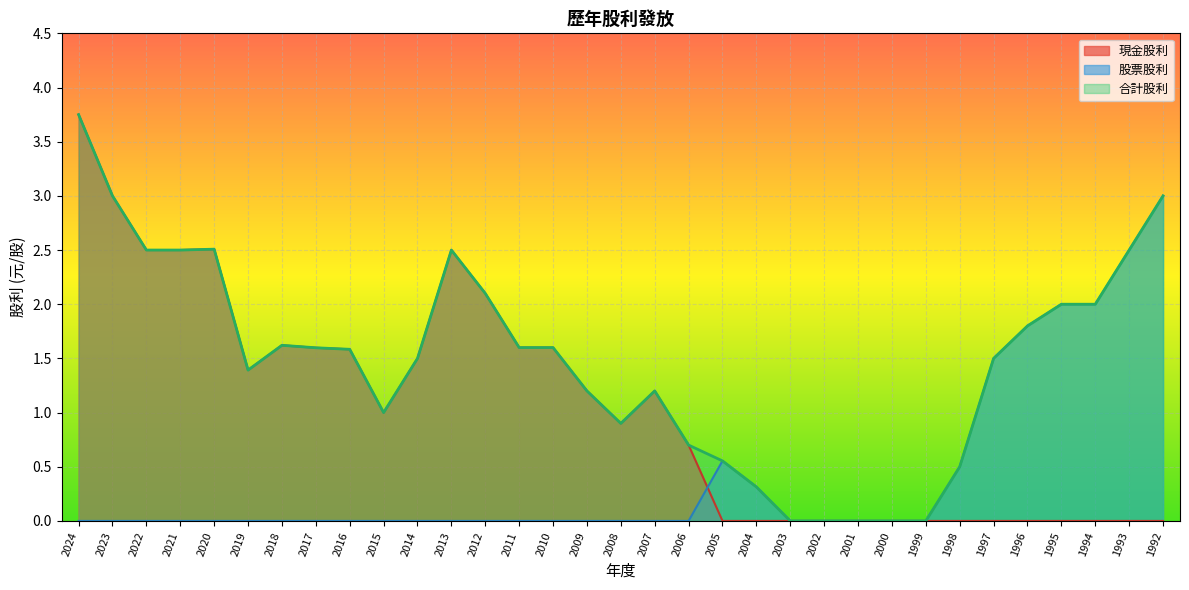

At which category is the sum across all series the highest?

2024